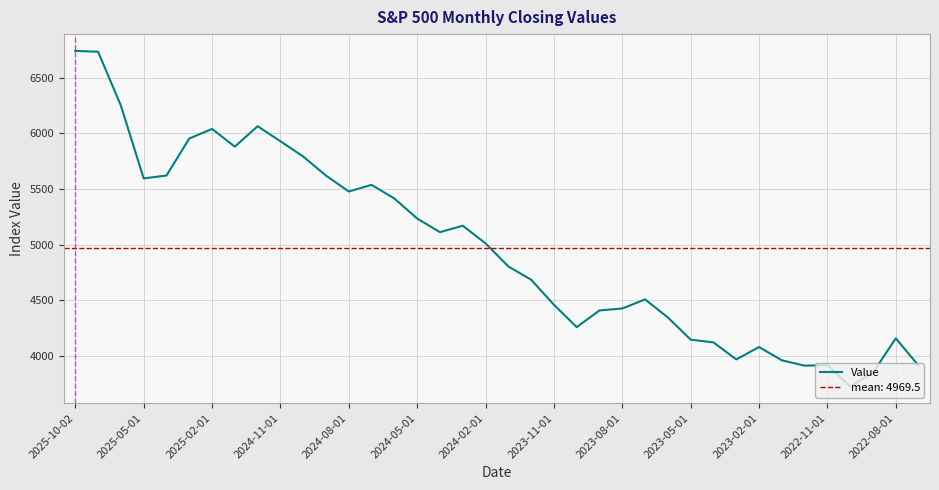

What is the lowest value of the Value series?

3726.1